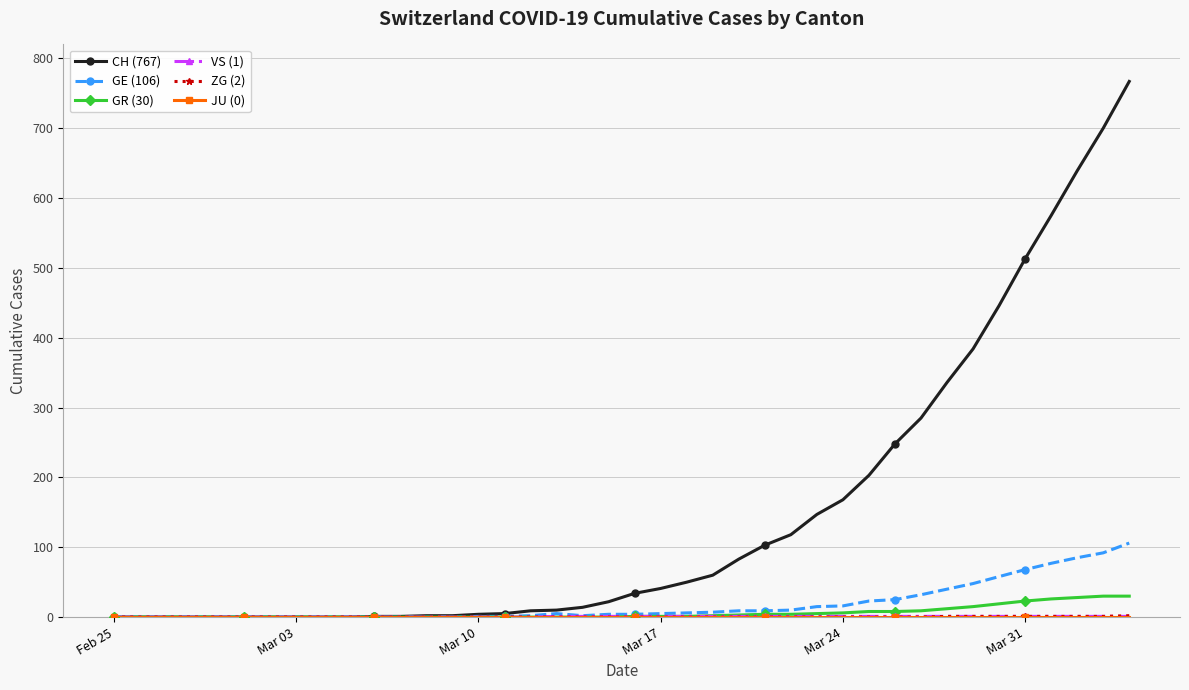

Which series has the largest total across all categories?

CH (767)